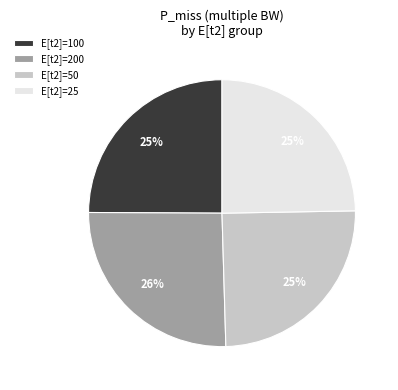

How many slices are in this pie chart?

4